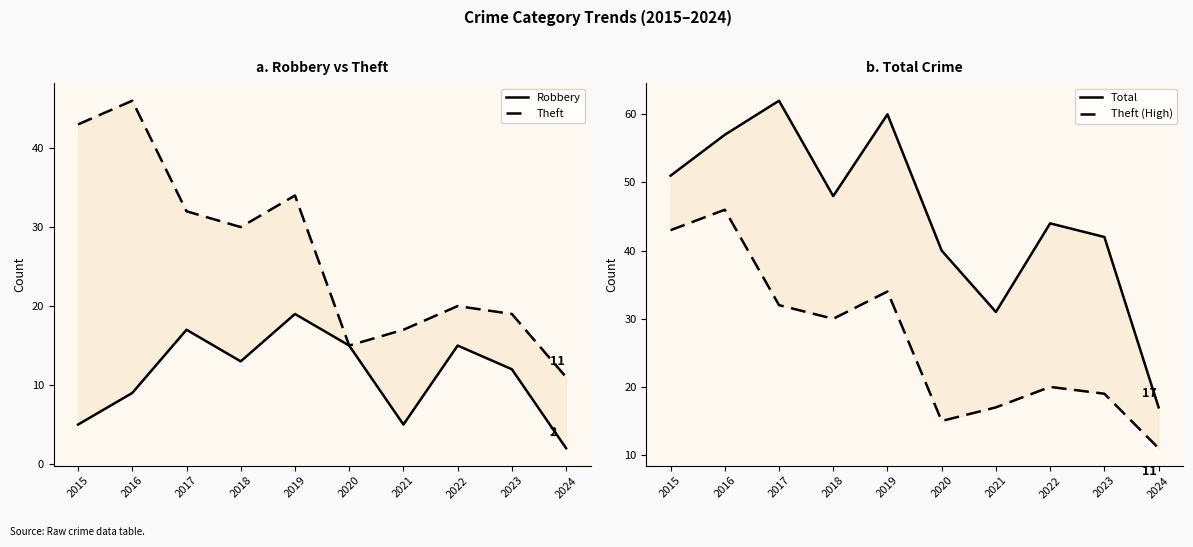

List the series in order of their peak value, highest first.

Total, Theft, Theft (High), Robbery